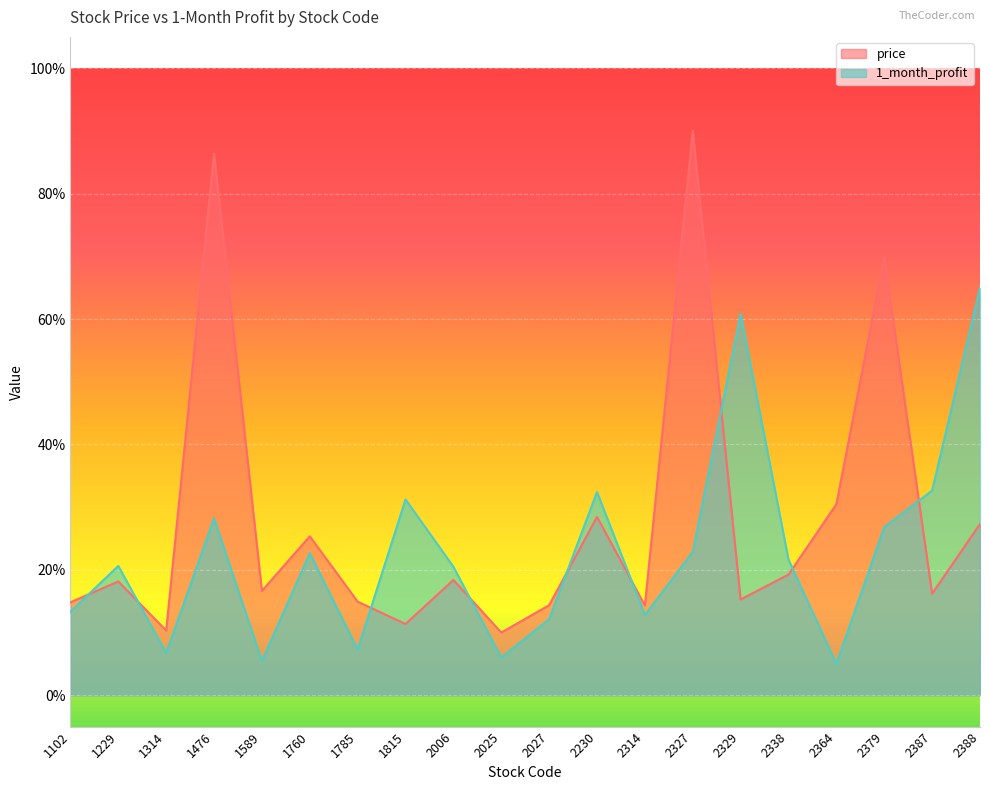

At how many categories does at least one series exceed 0?

20